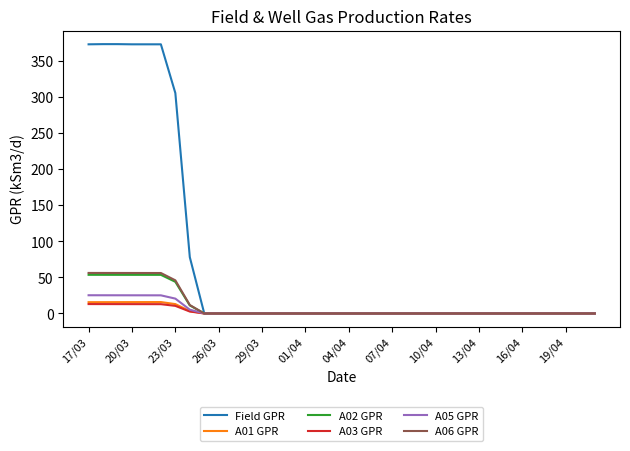

Which series has the widest spread of values?

Field GPR